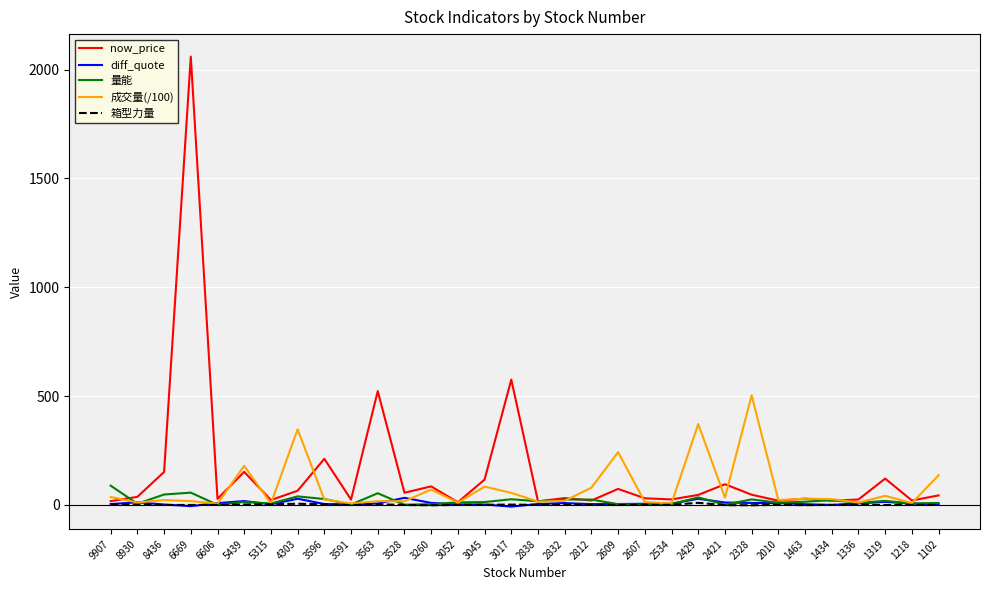

At which label is now_price closest to 1036?

3017